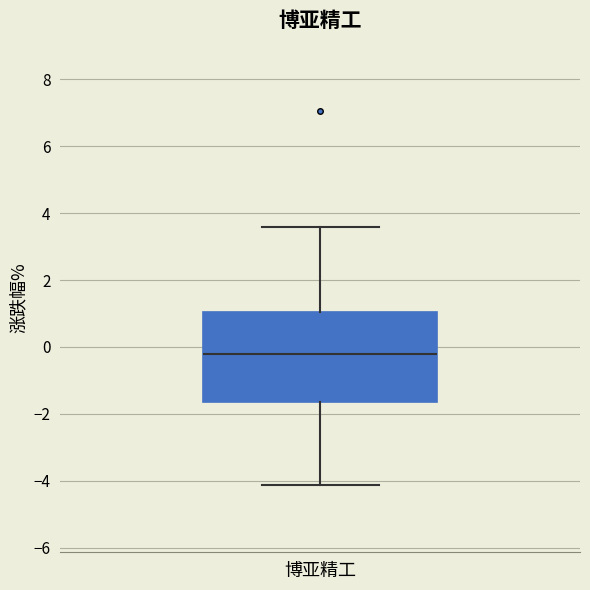

Transcribe this box plot: give where the median line is, the range the box spans, and where the two whiskers end, as read against the y-axis. The values are not printed on the chart, so give them approximately, as read against the axis.

median -0.2, box -1.6 to 1.0, whiskers -4.2 to 3.6